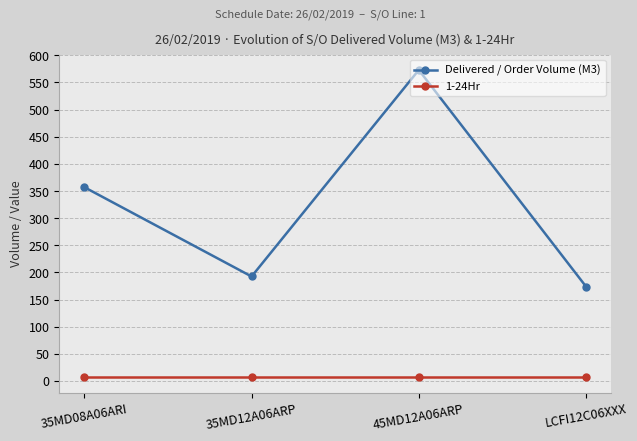

Where is the first local maximum for Delivered / Order Volume (M3)?

45MD12A06ARP